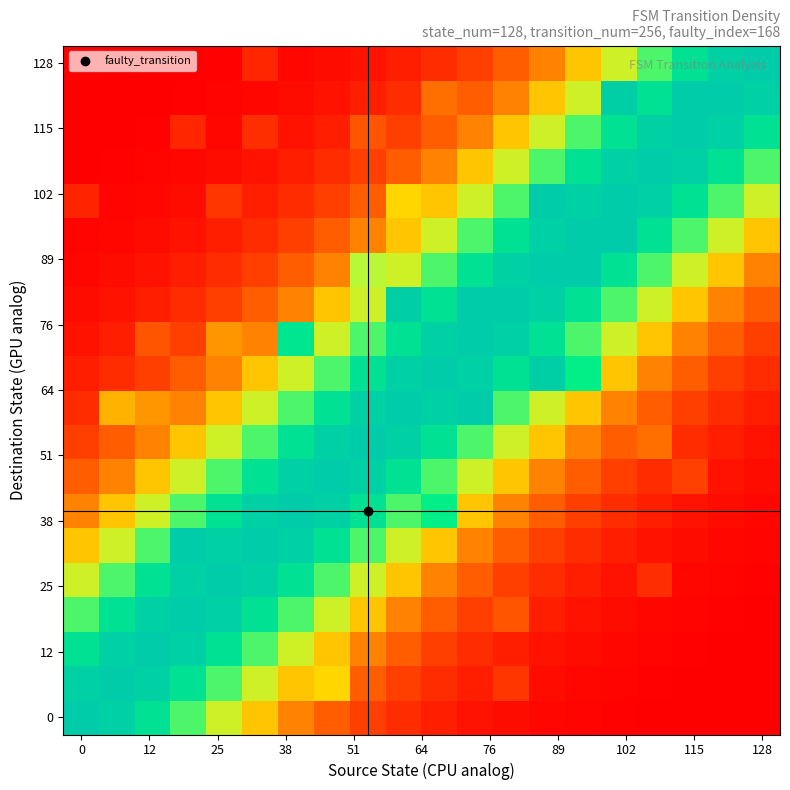

How many data points does each series have?

20